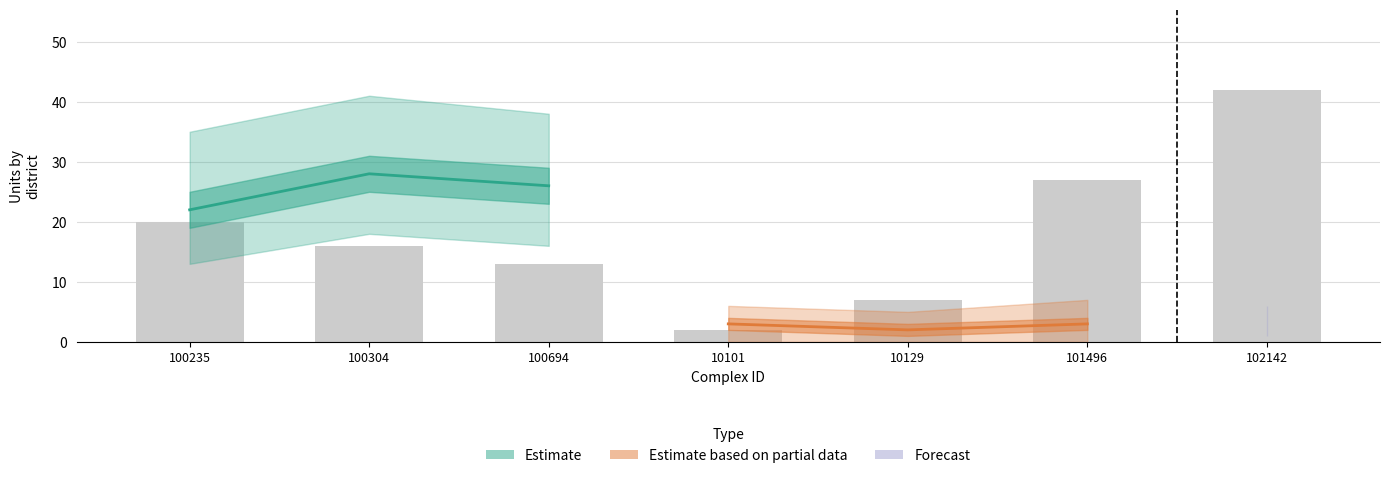

How many values in the Estimate series exceed 26?

1